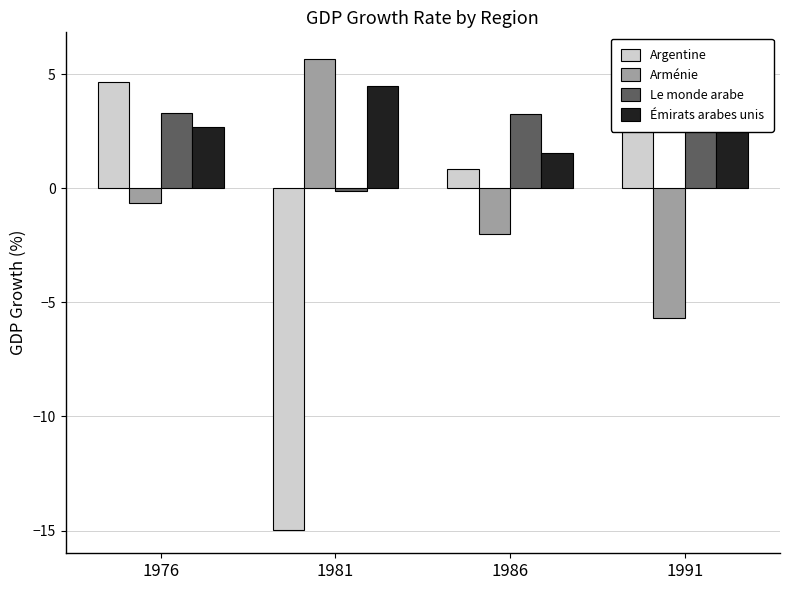

How many data points does each series have?

4